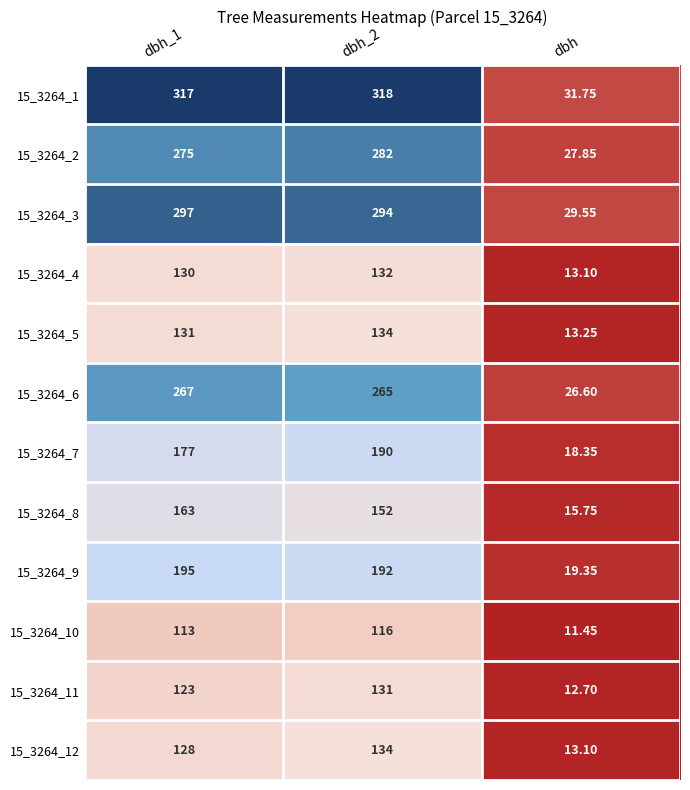

How many values in the 15_3264_9 series are below 192?

1